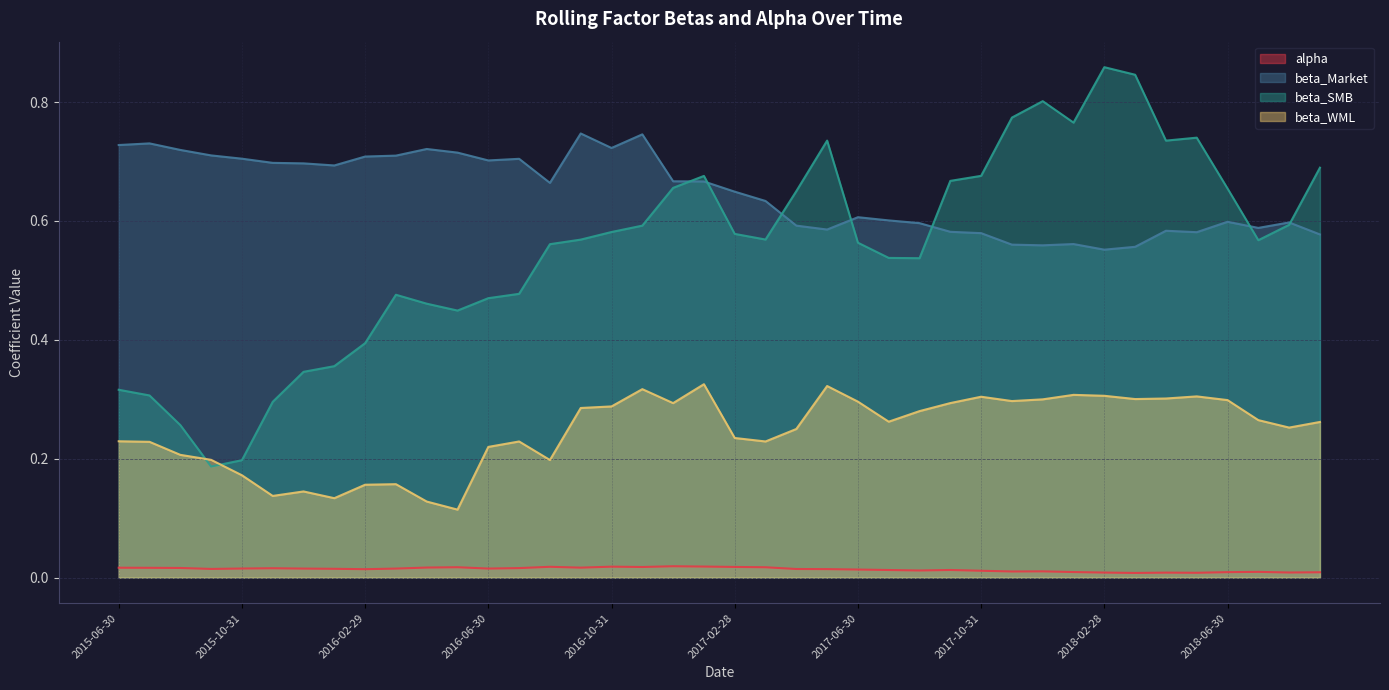

In alpha, how many points are lower than both neighbors (excluding endpoints)?

10